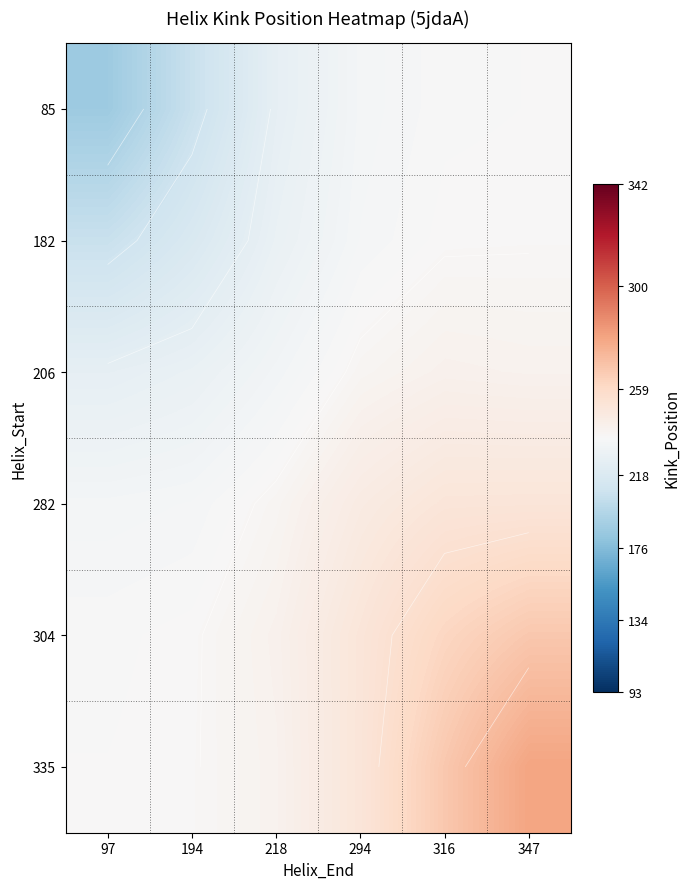

Rank the categories by 282 value from lowest to highest.

97, 194, 218, 294, 316, 347